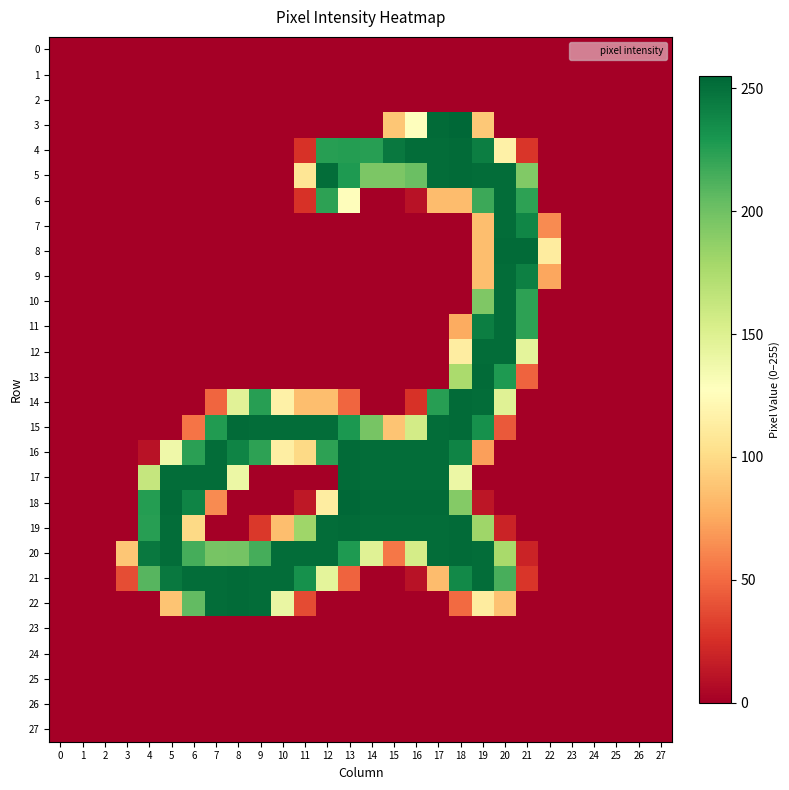

Reading right to left, transcribe all the data shown in this chart.

0: 27=0	26=0	25=0	24=0	23=0	22=0	21=0	20=0	19=0	18=0	17=0	16=0	15=0	14=0	13=0	12=0	11=0	10=0	9=0	8=0	7=0	6=0	5=0	4=0	3=0	2=0	1=0	0=0
1: 27=0	26=0	25=0	24=0	23=0	22=0	21=0	20=0	19=0	18=0	17=0	16=0	15=0	14=0	13=0	12=0	11=0	10=0	9=0	8=0	7=0	6=0	5=0	4=0	3=0	2=0	1=0	0=0
2: 27=0	26=0	25=0	24=0	23=0	22=0	21=0	20=0	19=0	18=0	17=0	16=0	15=0	14=0	13=0	12=0	11=0	10=0	9=0	8=0	7=0	6=0	5=0	4=0	3=0	2=0	1=0	0=0
3: 27=0	26=0	25=0	24=0	23=0	22=0	21=0	20=0	19=90	18=255	17=253	16=128	15=89	14=0	13=0	12=0	11=0	10=0	9=0	8=0	7=0	6=0	5=0	4=0	3=0	2=0	1=0	0=0
4: 27=0	26=0	25=0	24=0	23=0	22=0	21=28	20=116	19=243	18=253	17=252	16=252	15=246	14=225	13=226	12=225	11=26	10=0	9=0	8=0	7=0	6=0	5=0	4=0	3=0	2=0	1=0	0=0
5: 27=0	26=0	25=0	24=0	23=0	22=0	21=193	20=252	19=252	18=253	17=252	16=202	15=195	14=195	13=228	12=252	11=107	10=0	9=0	8=0	7=0	6=0	5=0	4=0	3=0	2=0	1=0	0=0
6: 27=0	26=0	25=0	24=0	23=0	22=0	21=223	20=252	19=218	18=84	17=84	16=10	15=0	14=0	13=126	12=223	11=26	10=0	9=0	8=0	7=0	6=0	5=0	4=0	3=0	2=0	1=0	0=0
7: 27=0	26=0	25=0	24=0	23=0	22=63	21=239	20=252	19=85	18=0	17=0	16=0	15=0	14=0	13=0	12=0	11=0	10=0	9=0	8=0	7=0	6=0	5=0	4=0	3=0	2=0	1=0	0=0
8: 27=0	26=0	25=0	24=0	23=0	22=112	21=253	20=253	19=85	18=0	17=0	16=0	15=0	14=0	13=0	12=0	11=0	10=0	9=0	8=0	7=0	6=0	5=0	4=0	3=0	2=0	1=0	0=0
9: 27=0	26=0	25=0	24=0	23=0	22=74	21=242	20=252	19=85	18=0	17=0	16=0	15=0	14=0	13=0	12=0	11=0	10=0	9=0	8=0	7=0	6=0	5=0	4=0	3=0	2=0	1=0	0=0
10: 27=0	26=0	25=0	24=0	23=0	22=0	21=223	20=252	19=194	18=0	17=0	16=0	15=0	14=0	13=0	12=0	11=0	10=0	9=0	8=0	7=0	6=0	5=0	4=0	3=0	2=0	1=0	0=0
11: 27=0	26=0	25=0	24=0	23=0	22=0	21=223	20=252	19=243	18=76	17=0	16=0	15=0	14=0	13=0	12=0	11=0	10=0	9=0	8=0	7=0	6=0	5=0	4=0	3=0	2=0	1=0	0=0
12: 27=0	26=0	25=0	24=0	23=0	22=0	21=145	20=252	19=252	18=113	17=0	16=0	15=0	14=0	13=0	12=0	11=0	10=0	9=0	8=0	7=0	6=0	5=0	4=0	3=0	2=0	1=0	0=0
13: 27=0	26=0	25=0	24=0	23=0	22=0	21=47	20=228	19=253	18=176	17=0	16=0	15=0	14=0	13=0	12=0	11=0	10=0	9=0	8=0	7=0	6=0	5=0	4=0	3=0	2=0	1=0	0=0
14: 27=0	26=0	25=0	24=0	23=0	22=0	21=0	20=148	19=252	18=253	17=225	16=26	15=0	14=0	13=48	12=85	11=85	10=116	9=225	8=147	7=48	6=0	5=0	4=0	3=0	2=0	1=0	0=0
15: 27=0	26=0	25=0	24=0	23=0	22=0	21=0	20=43	19=233	18=253	17=252	16=156	15=88	14=197	13=229	12=252	11=252	10=252	9=252	8=253	7=227	6=54	5=0	4=0	3=0	2=0	1=0	0=0
16: 27=0	26=0	25=0	24=0	23=0	22=0	21=0	20=0	19=71	18=240	17=252	16=252	15=252	14=252	13=253	12=223	11=99	10=114	9=223	8=240	7=252	6=224	5=138	4=10	3=0	2=0	1=0	0=0
17: 27=0	26=0	25=0	24=0	23=0	22=0	21=0	20=0	19=0	18=140	17=252	16=252	15=252	14=252	13=253	12=0	11=0	10=0	9=0	8=140	7=252	6=252	5=252	4=163	3=0	2=0	1=0	0=0
18: 27=0	26=0	25=0	24=0	23=0	22=0	21=0	20=0	19=12	18=192	17=253	16=253	15=253	14=253	13=255	12=113	11=13	10=0	9=0	8=0	7=63	6=240	5=253	4=226	3=0	2=0	1=0	0=0
19: 27=0	26=0	25=0	24=0	23=0	22=0	21=0	20=19	19=181	18=253	17=252	16=252	15=252	14=252	13=253	12=252	11=181	10=85	9=29	8=0	7=0	6=99	5=252	4=225	3=0	2=0	1=0	0=0
20: 27=0	26=0	25=0	24=0	23=0	22=0	21=19	20=177	19=252	18=253	17=252	16=155	15=55	14=148	13=228	12=252	11=252	10=252	9=215	8=198	7=197	6=215	5=252	4=246	3=89	2=0	1=0	0=0
21: 27=0	26=0	25=0	24=0	23=0	22=0	21=28	20=214	19=252	18=237	17=84	16=10	15=0	14=0	13=47	12=145	11=233	10=252	9=252	8=253	7=252	6=252	5=246	4=209	3=38	2=0	1=0	0=0
22: 27=0	26=0	25=0	24=0	23=0	22=0	21=0	20=87	19=112	18=50	17=0	16=0	15=0	14=0	13=0	12=0	11=37	10=141	9=252	8=253	7=252	6=205	5=88	4=0	3=0	2=0	1=0	0=0
23: 27=0	26=0	25=0	24=0	23=0	22=0	21=0	20=0	19=0	18=0	17=0	16=0	15=0	14=0	13=0	12=0	11=0	10=0	9=0	8=0	7=0	6=0	5=0	4=0	3=0	2=0	1=0	0=0
24: 27=0	26=0	25=0	24=0	23=0	22=0	21=0	20=0	19=0	18=0	17=0	16=0	15=0	14=0	13=0	12=0	11=0	10=0	9=0	8=0	7=0	6=0	5=0	4=0	3=0	2=0	1=0	0=0
25: 27=0	26=0	25=0	24=0	23=0	22=0	21=0	20=0	19=0	18=0	17=0	16=0	15=0	14=0	13=0	12=0	11=0	10=0	9=0	8=0	7=0	6=0	5=0	4=0	3=0	2=0	1=0	0=0
26: 27=0	26=0	25=0	24=0	23=0	22=0	21=0	20=0	19=0	18=0	17=0	16=0	15=0	14=0	13=0	12=0	11=0	10=0	9=0	8=0	7=0	6=0	5=0	4=0	3=0	2=0	1=0	0=0
27: 27=0	26=0	25=0	24=0	23=0	22=0	21=0	20=0	19=0	18=0	17=0	16=0	15=0	14=0	13=0	12=0	11=0	10=0	9=0	8=0	7=0	6=0	5=0	4=0	3=0	2=0	1=0	0=0